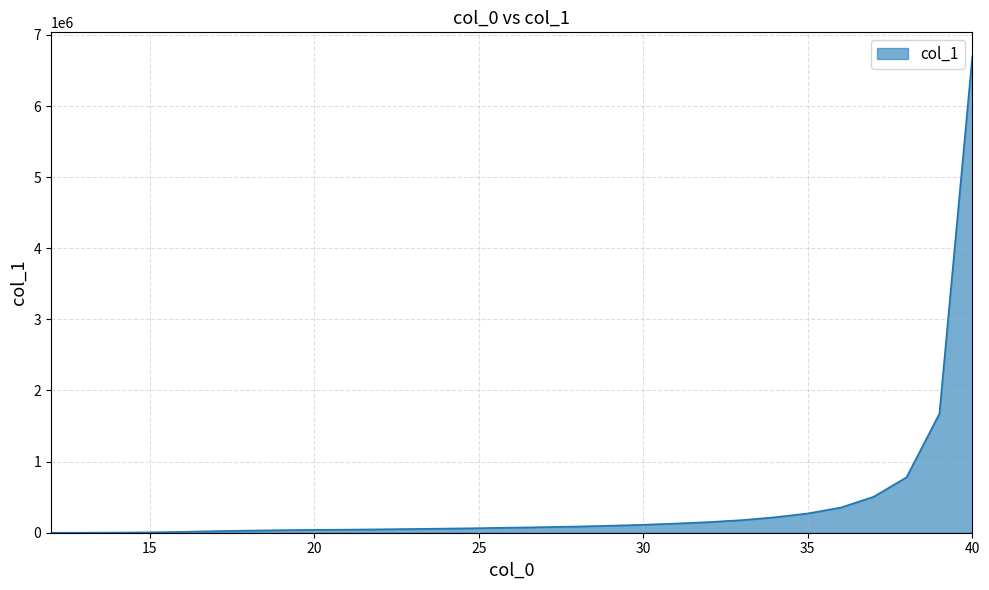

How many distinct data groups are displayed?

1